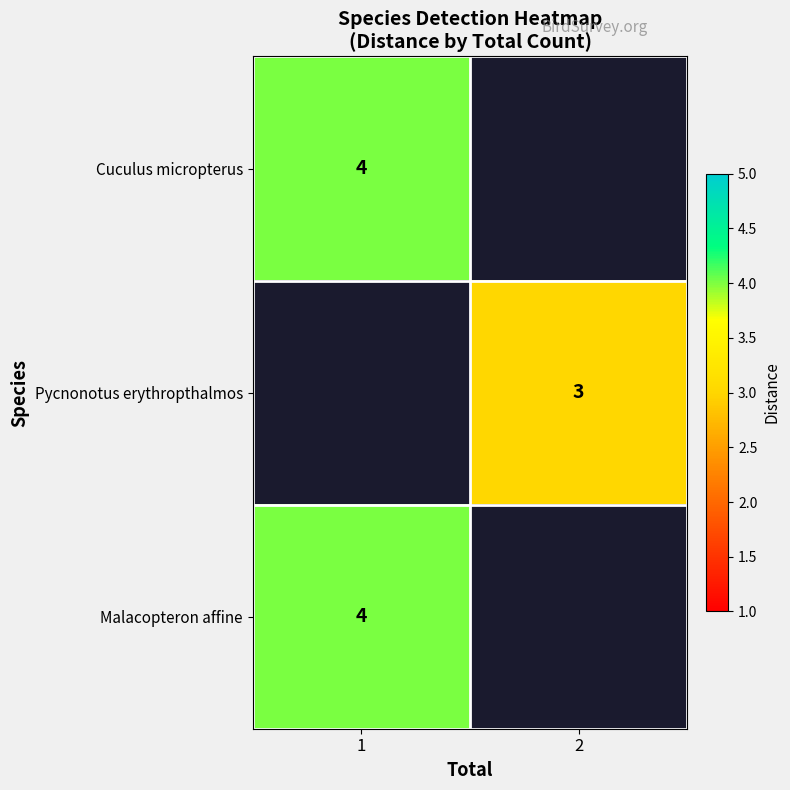

Is it true that Cuculus micropterus equals 2.6 at 1?

False